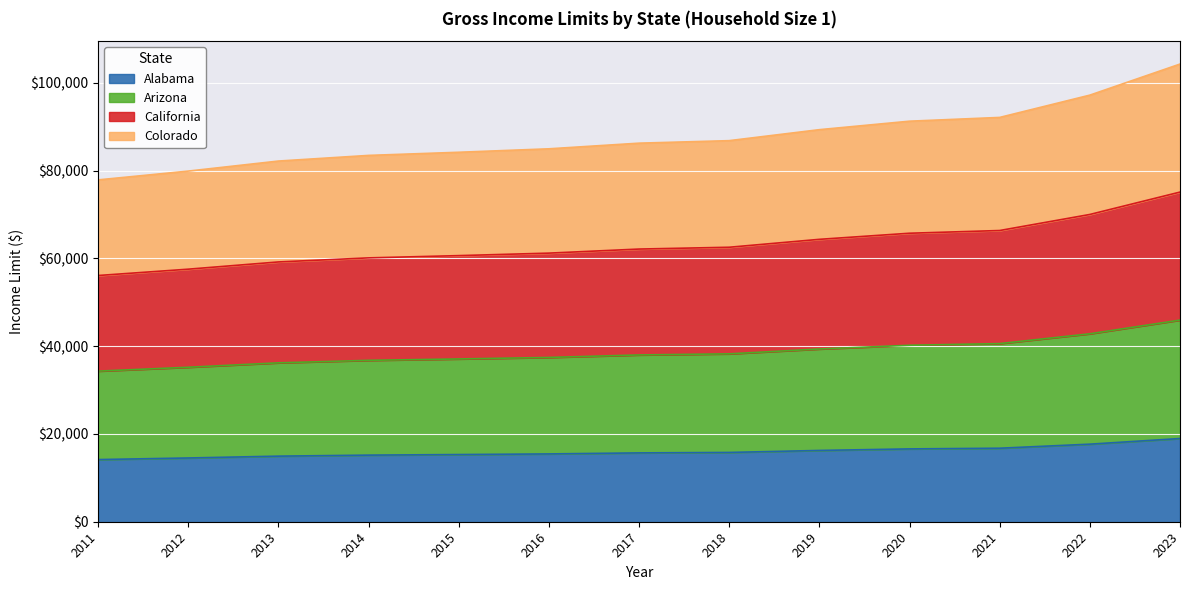

Which label corresponds to the smallest value in the chart?

2011